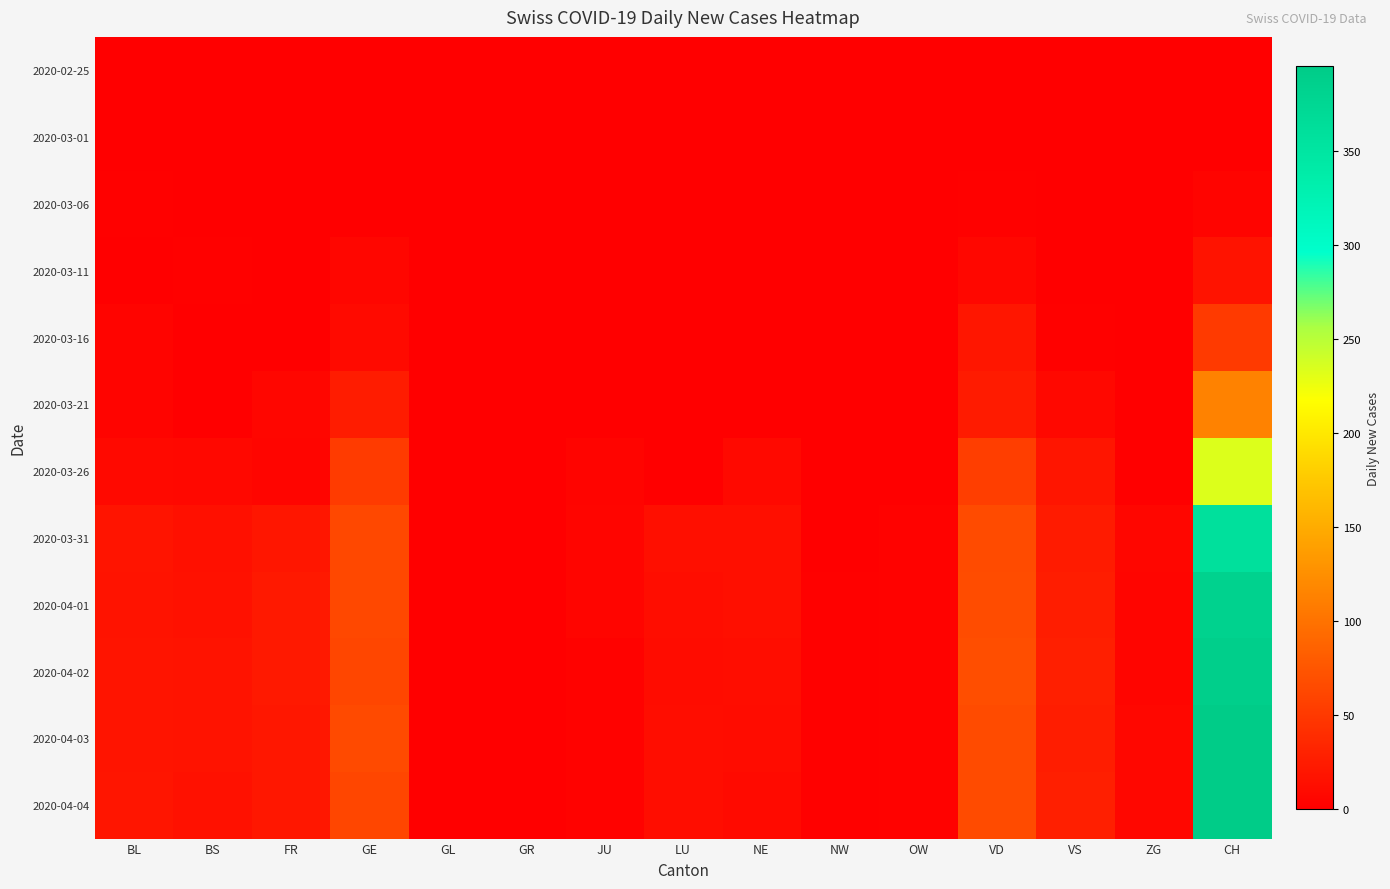

Count the number of data series in this chart.

12